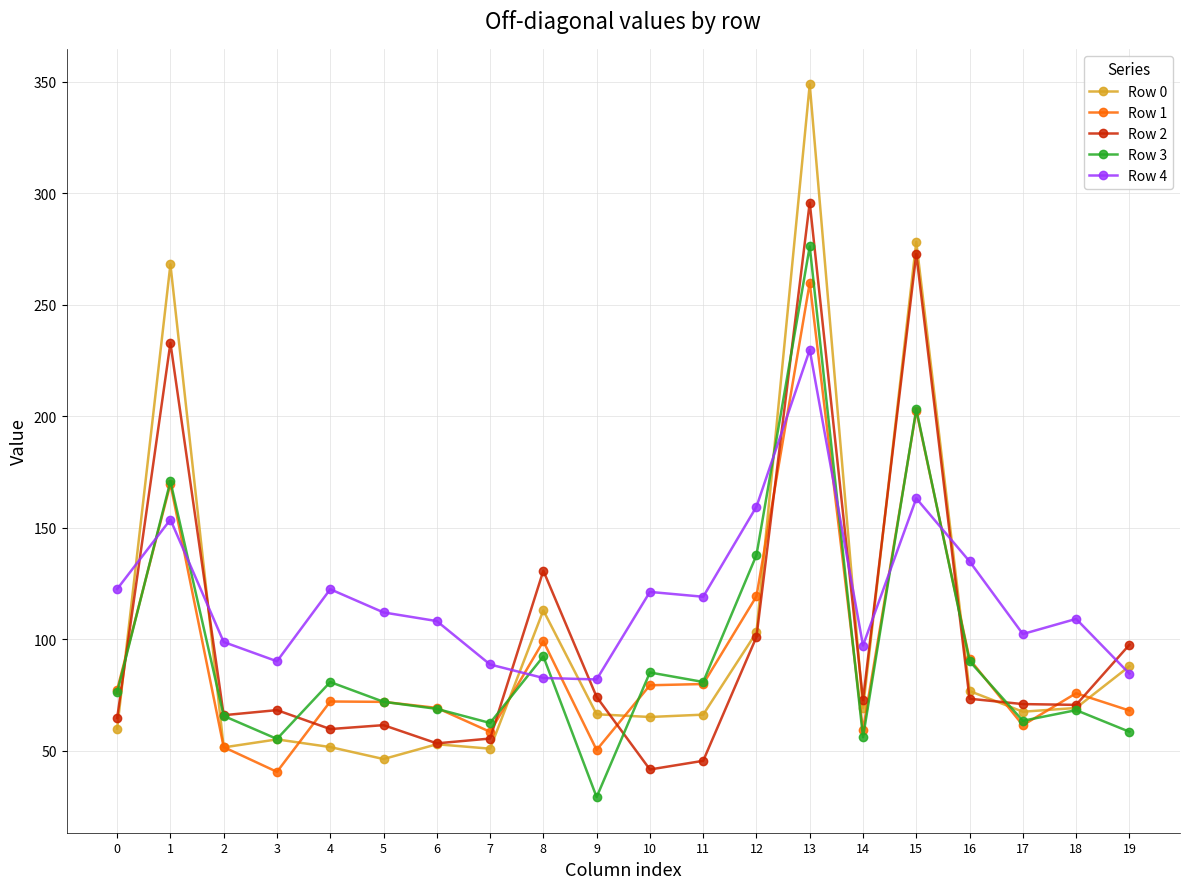

At which category does the chart reach its minimum across all series?

9